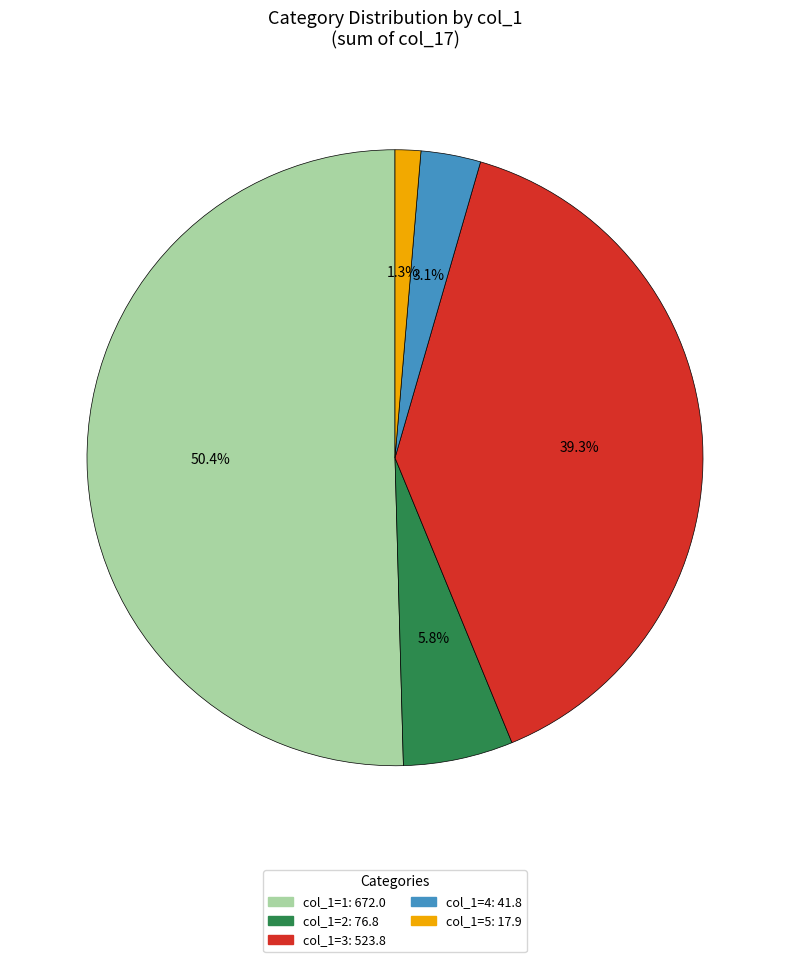

Is there any slice that represents more than half of the pie?

Yes